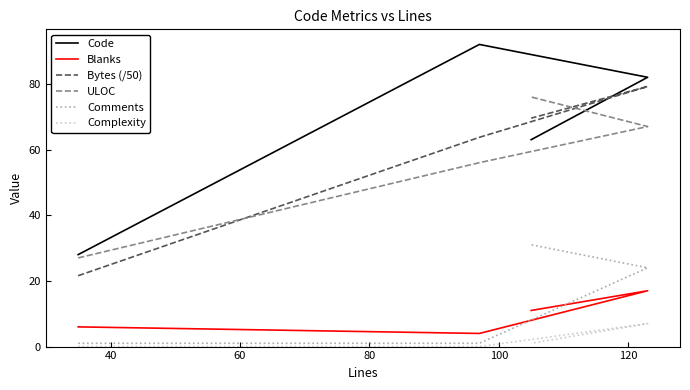

What is the sum of all Code values?

265.0